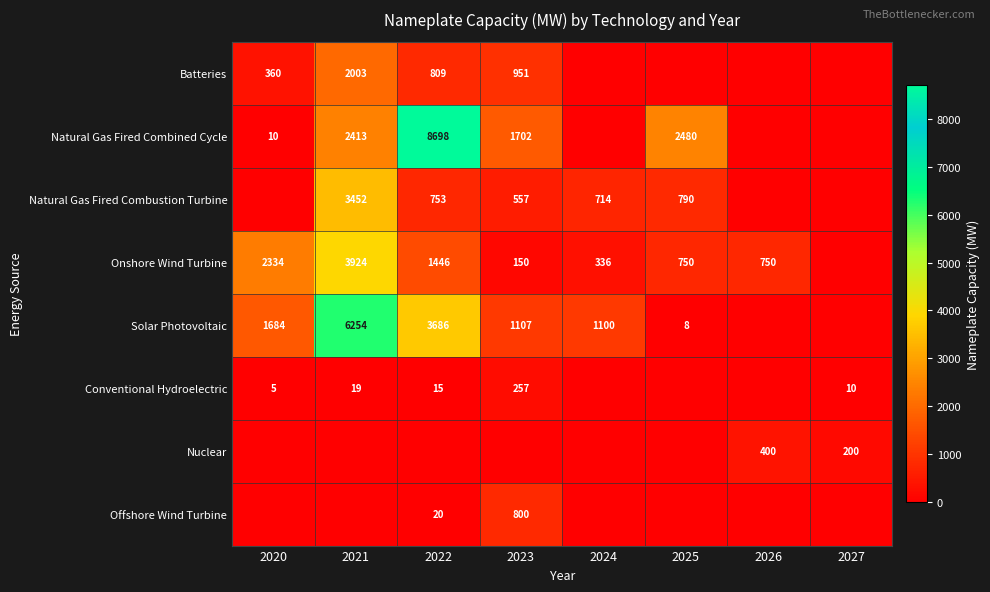

What is the difference between the highest and lowest values at 2025?

2480.0